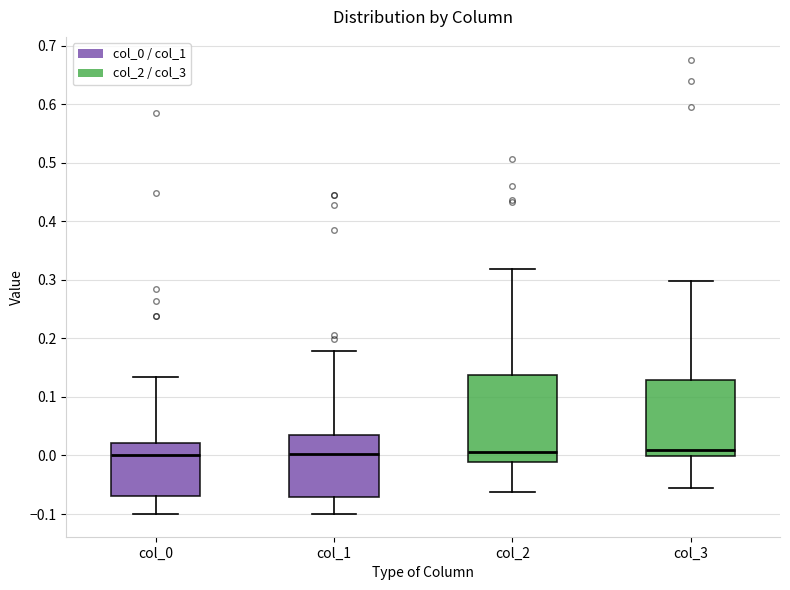

Comparing the boxes themselves (not the whiskers), which one is the tallest?

col_2